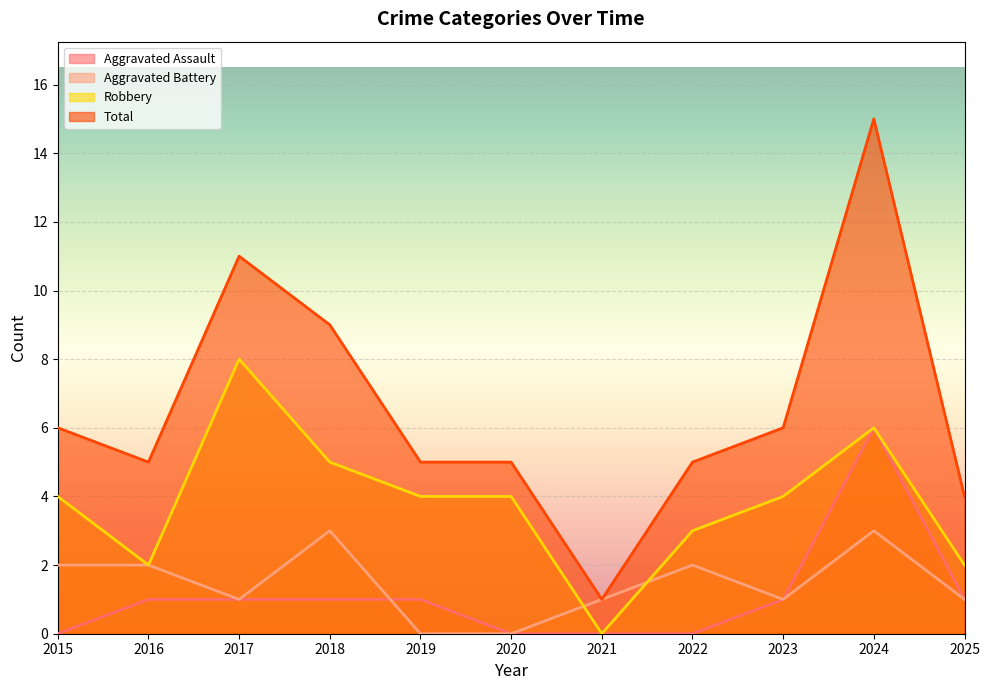

Which series has the largest range (max minus min)?

Total